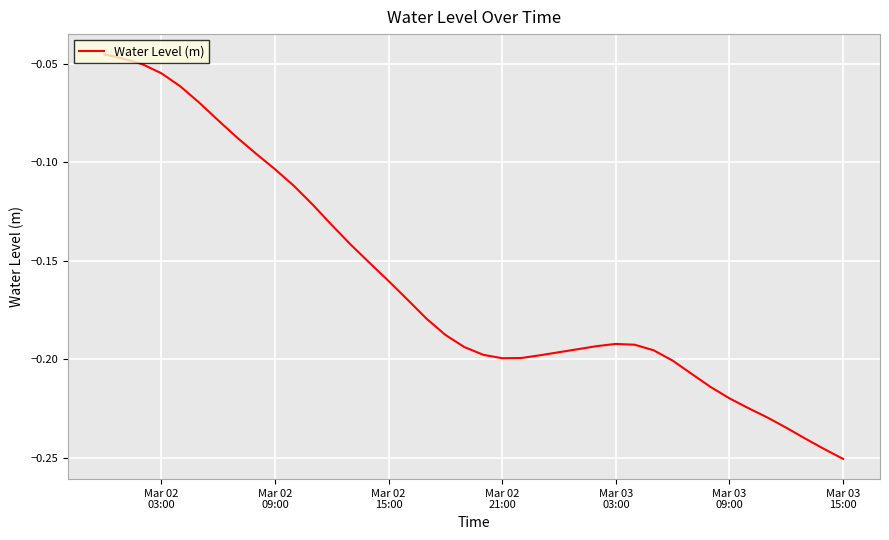

Does the chart have visible grid lines?

Yes